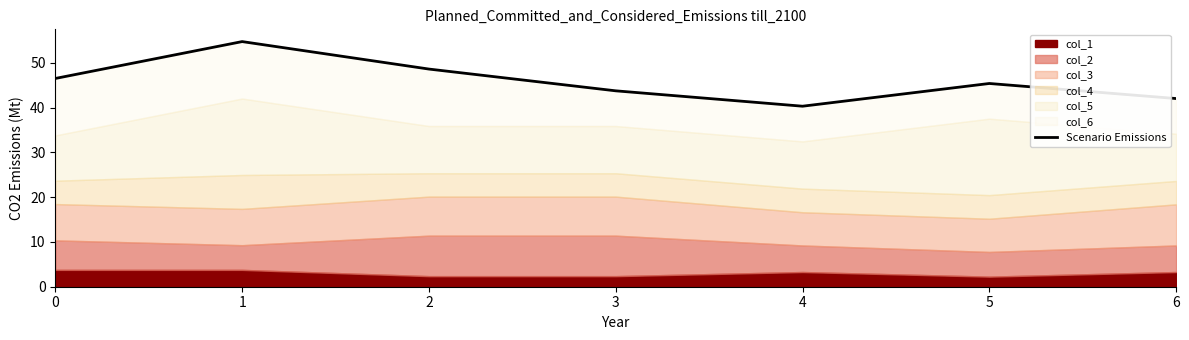

What is the sum of all values?

321.2